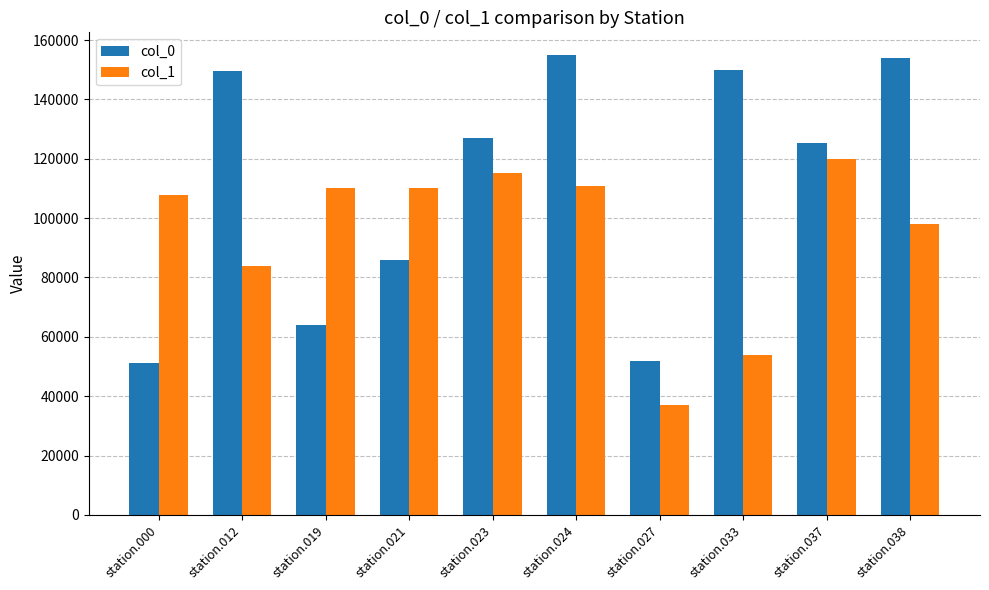

What are all the series names shown in the legend?

col_0, col_1